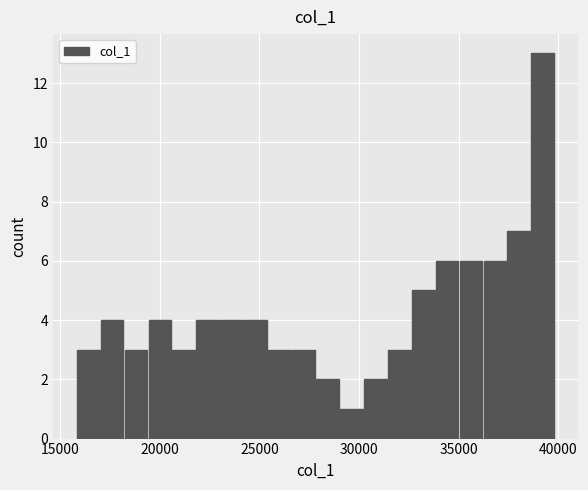

Around what value on the x-axis is the tallest bar? Give the approximate position of its centre, as read against the axis.

39000